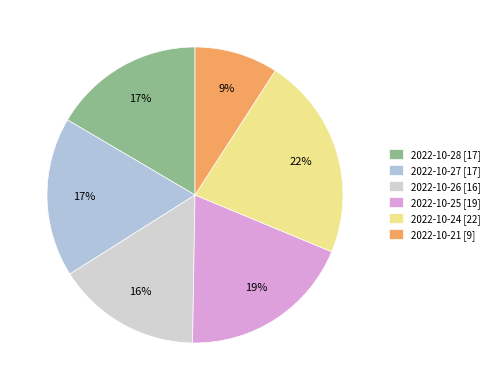

How many slices are in this pie chart?

6